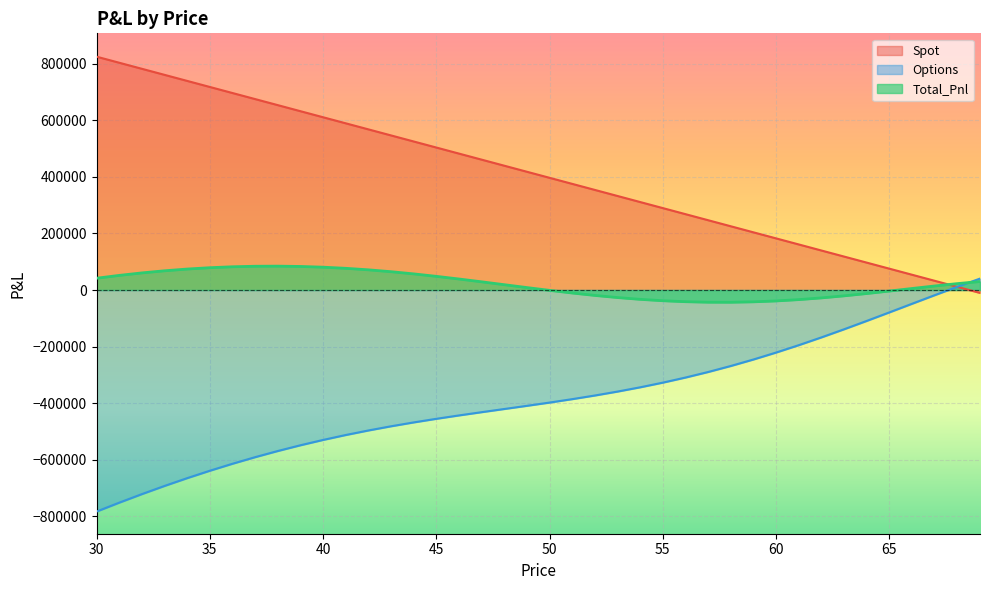

Reading left to right, extract all data points from this chart.

Spot: 30=825192.4	31=803769.9	32=782347.5	33=760925.1	34=739502.6	35=718080.2	36=696657.7	37=675235.3	38=653812.9	39=632390.4	40=610968.0	41=589545.5	42=568123.1	43=546700.7	44=525278.2	45=503855.8	46=482433.3	47=461010.9	48=439588.5	49=418166.0	50=396743.6	51=375321.1	52=353898.7	53=332476.3	54=311053.8	55=289631.4	56=268208.9	57=246786.5	58=225364.1	59=203941.6	60=182519.2	61=161096.7	62=139674.3	63=118251.9	64=96829.4	65=75407.0	66=53984.5	67=32562.1	68=11139.7	69=-10282.8
Options: 30=-783550.3	31=-752113.5	32=-721900.8	33=-692978.4	34=-665403.8	35=-639225.8	36=-614483.7	37=-591206.4	38=-569410.6	39=-549097.9	40=-530251.4	41=-512830.7	42=-496767.4	43=-481960.8	44=-468274.8	45=-455537.5	46=-443543.0	47=-432056.7	48=-420822.9	49=-409573.4	50=-398038.4	51=-385955.4	52=-373077.5	53=-359180.6	54=-344067.9	55=-327573.7	56=-309566.8	57=-289953.1	58=-268679.3	59=-245736.7	60=-221165.7	61=-195059.5	62=-167567.1	63=-138894.4	64=-109302.4	65=-79102.4	66=-48648.1	67=-18324.7	68=11464.6	69=40312.7
Total_Pnl: 30=41642.1	31=51656.4	32=60446.7	33=67946.6	34=74098.8	35=78854.3	36=82174.0	37=84028.9	38=84402.3	39=83292.5	40=80716.6	41=76714.9	42=71355.7	43=64739.9	44=57003.4	45=48318.3	46=38890.4	47=28954.2	48=18765.6	49=8592.6	50=-1294.9	51=-10634.2	52=-19178.8	53=-26704.4	54=-33014.0	55=-37942.3	56=-41357.8	57=-43166.6	58=-43315.2	59=-41795.1	60=-38646.6	61=-33962.8	62=-27892.8	63=-20642.5	64=-12472.9	65=-3695.4	66=5336.4	67=14237.4	68=22604.3	69=30029.9